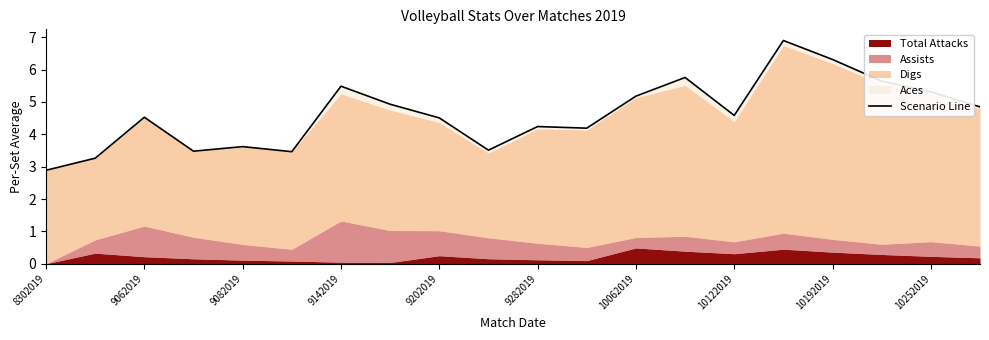

Does the chart have visible grid lines?

No